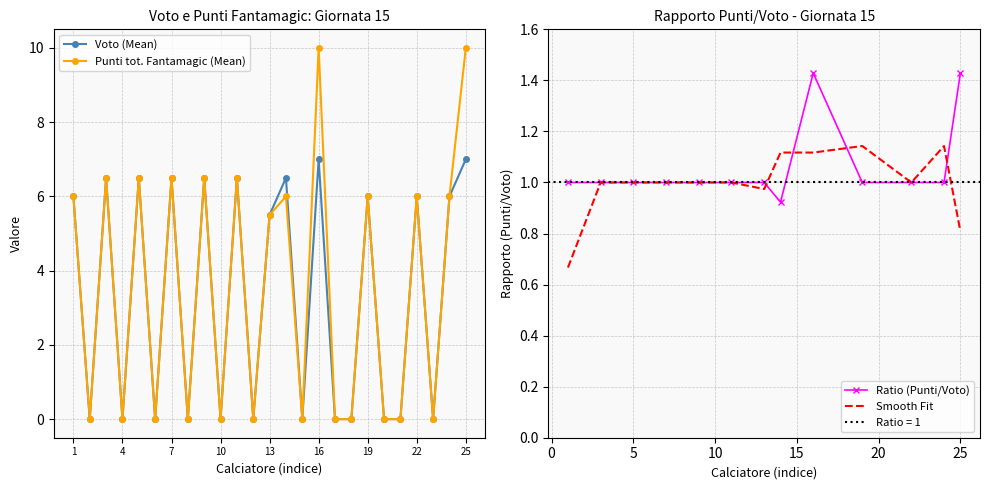

How many series are shown in this chart?

2